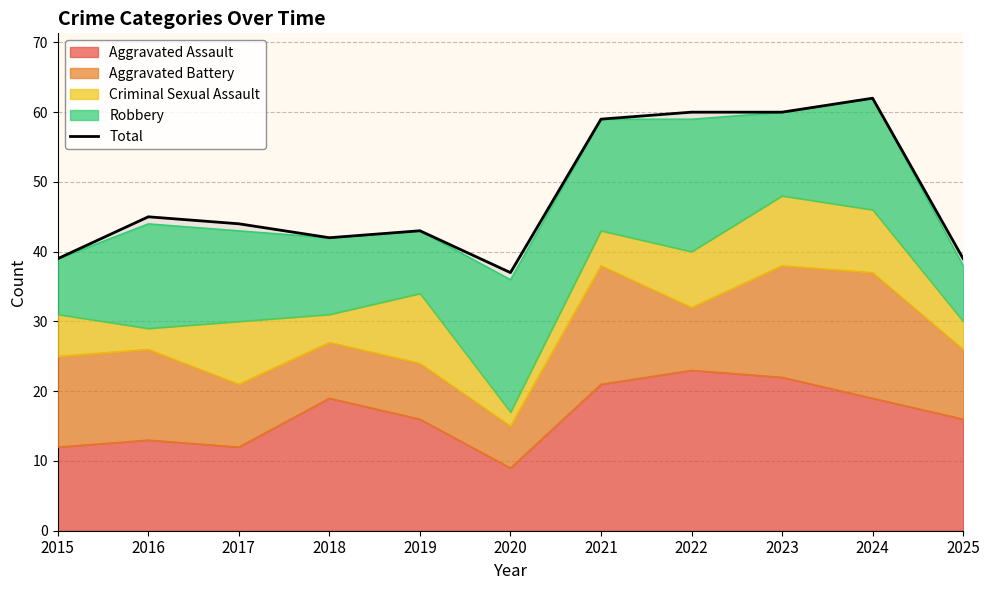

Rank the categories by value from highest to lowest.

2024, 2022, 2023, 2021, 2016, 2017, 2019, 2018, 2015, 2025, 2020